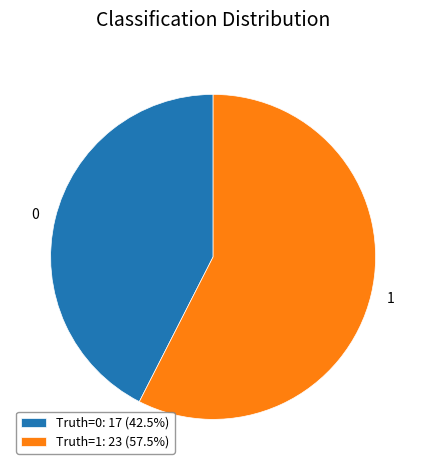

Do 1 and 0 together represent more than half of the pie?

Yes